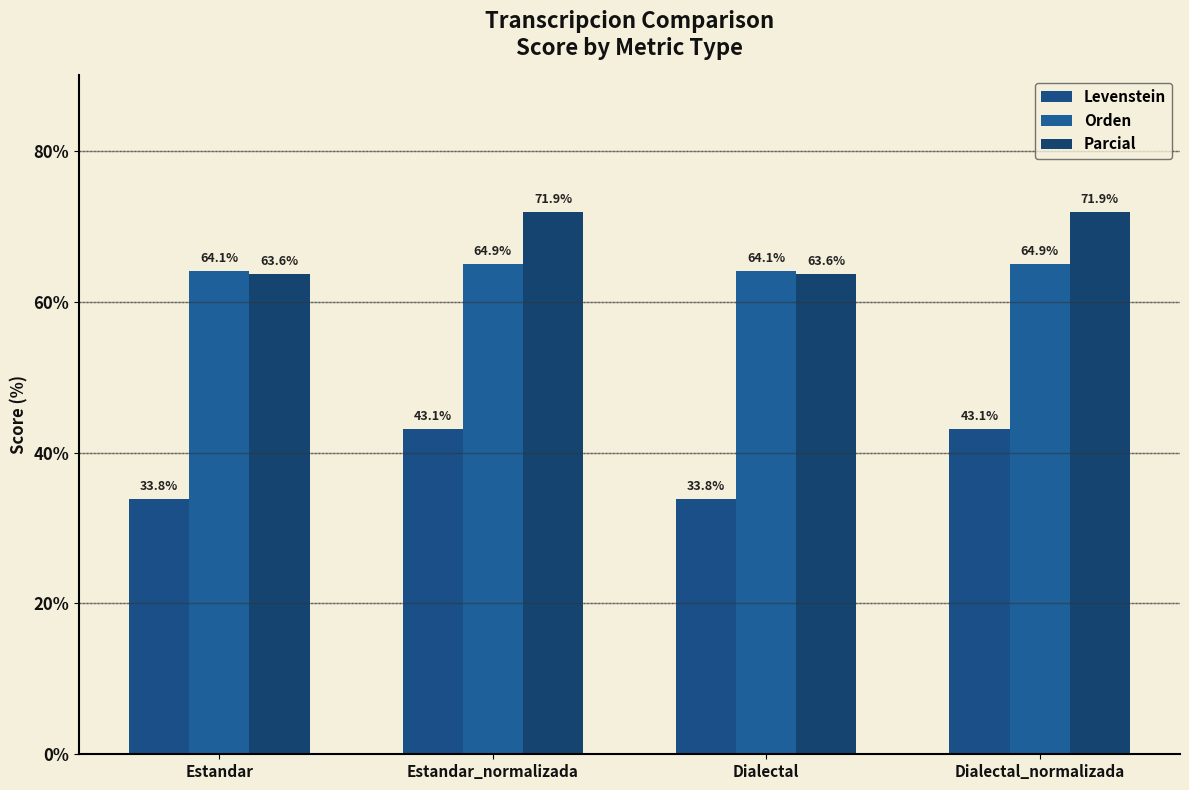

What is the value of the Orden bar at the 3rd from the left?

64.1